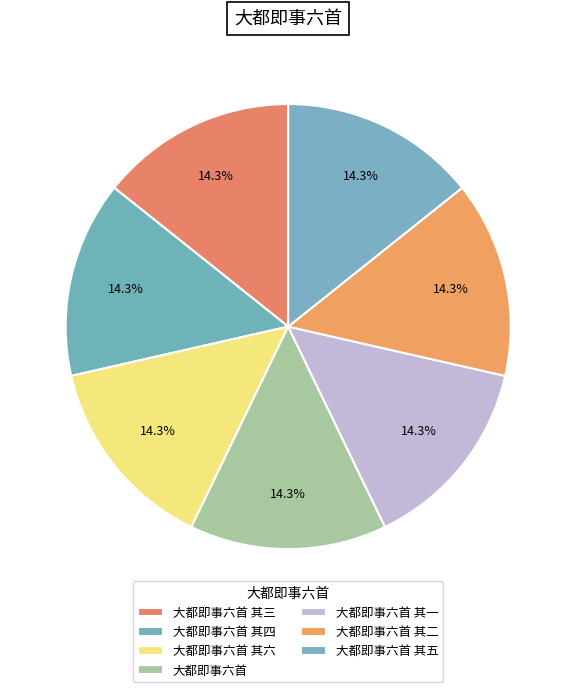

Does 大都即事六首 其六 represent more than half of the total?

No